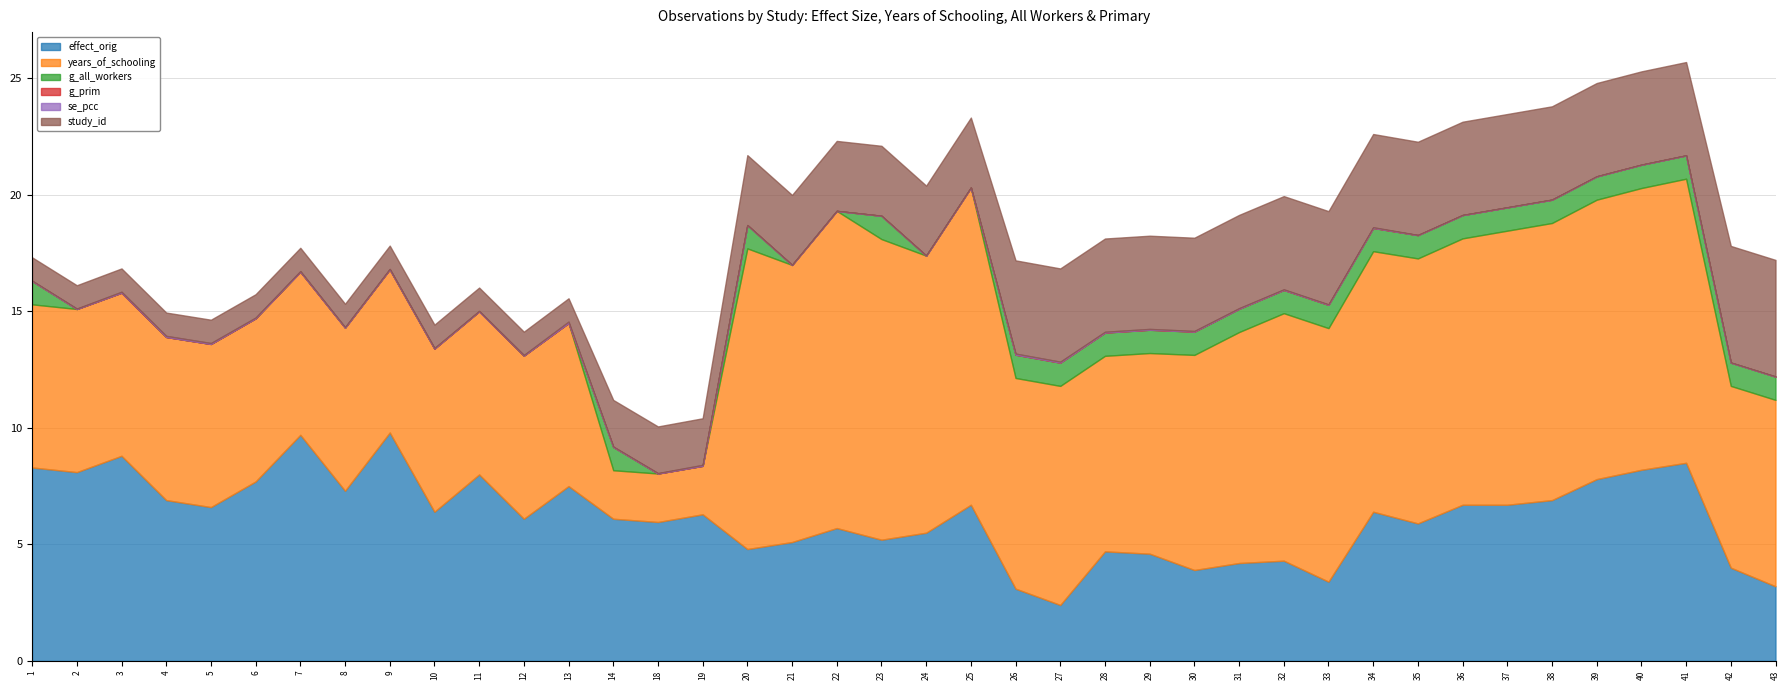

At 13, list the series in order from largest to smallest.

effect_orig, years_of_schooling, study_id, se_pcc, g_all_workers, g_prim